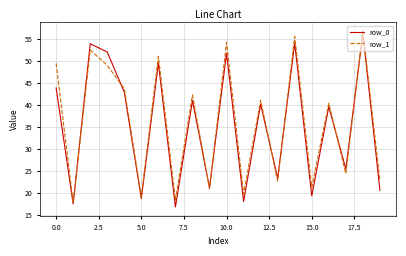

What is the minimum value for row_1?

17.7